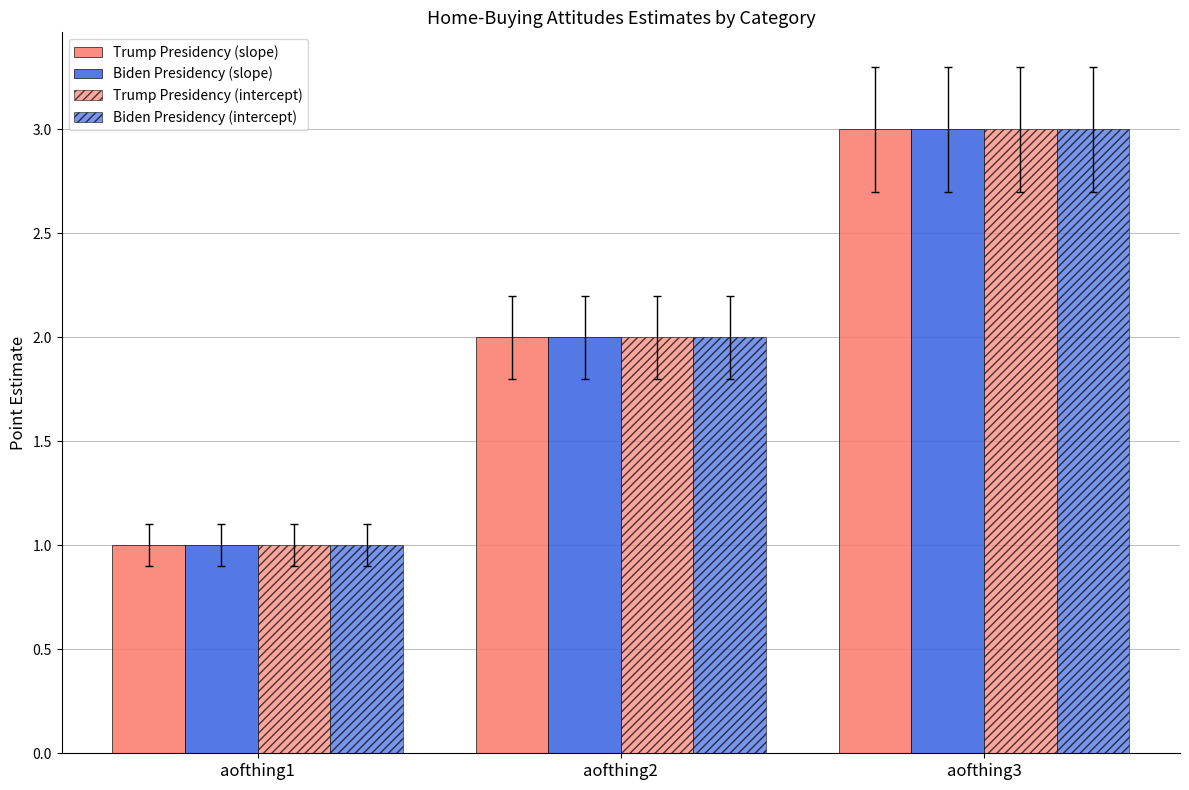

Reading right to left, extract all data points from this chart.

Trump Presidency (slope): aofthing3=3	aofthing2=2	aofthing1=1
Biden Presidency (slope): aofthing3=3	aofthing2=2	aofthing1=1
Trump Presidency (intercept): aofthing3=3	aofthing2=2	aofthing1=1
Biden Presidency (intercept): aofthing3=3	aofthing2=2	aofthing1=1